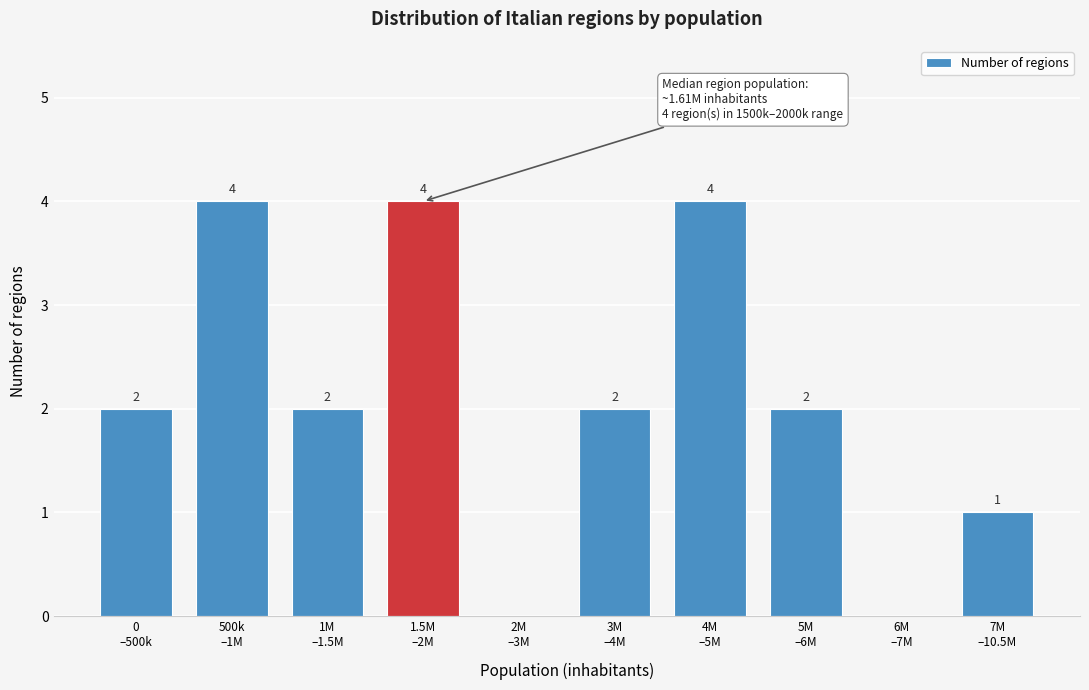

What is the sum of all values?

21